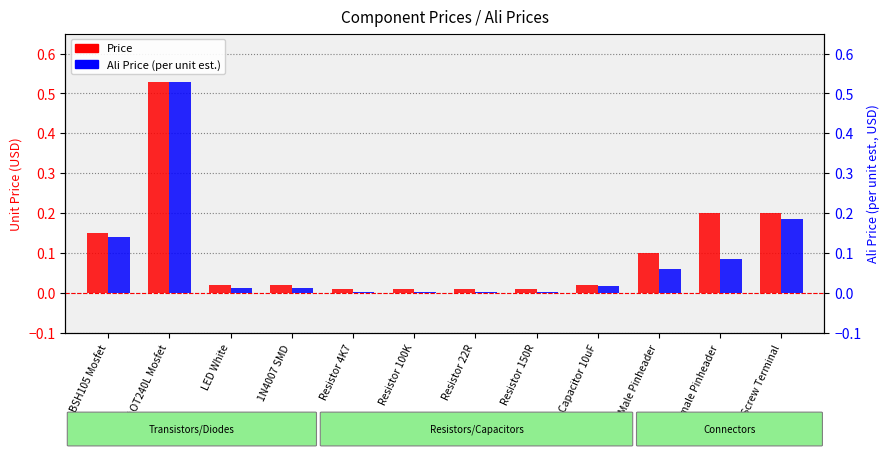

How many groups of bars are there?

12